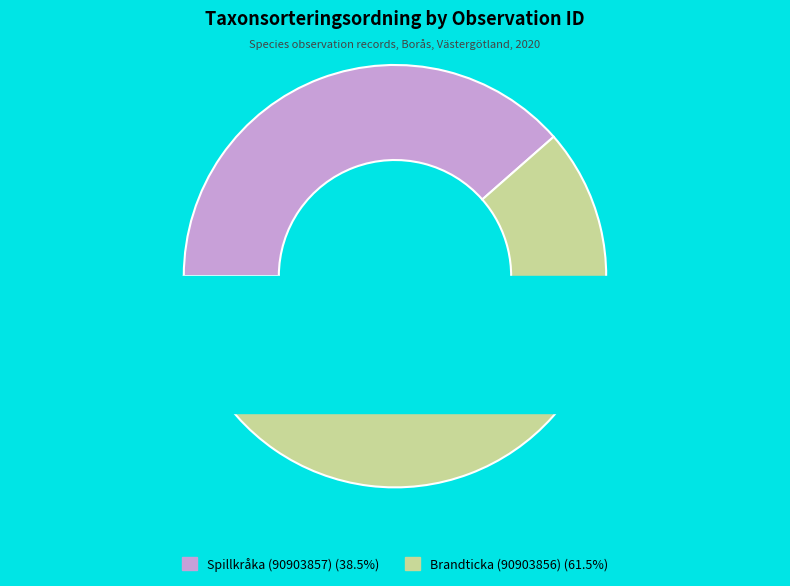

To the nearest percent, what is the difference between the Spillkråka (90903857) and Brandticka (90903856) slice percentages?

23%